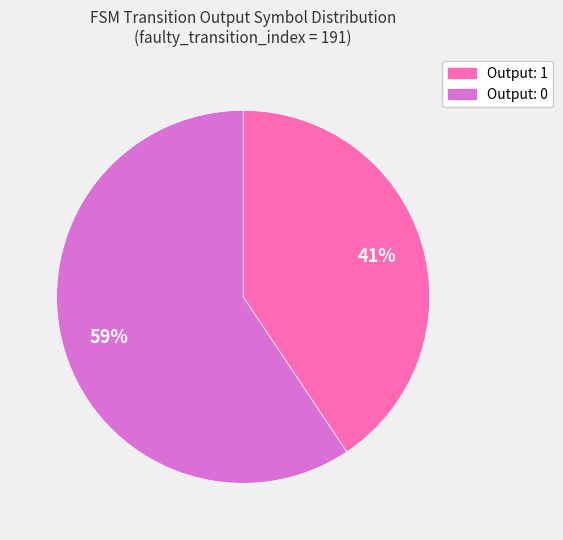

Is there a majority slice in this chart?

Yes